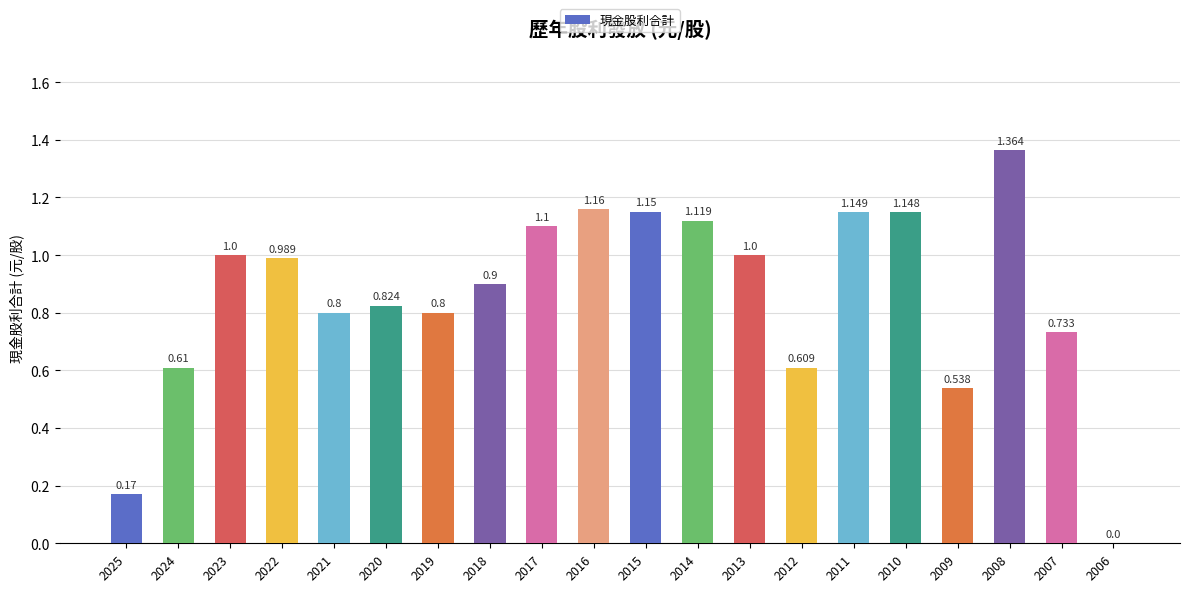

List the labels in order of value, smallest first.

2006, 2025, 2009, 2012, 2024, 2007, 2021, 2019, 2020, 2018, 2022, 2023, 2013, 2017, 2014, 2010, 2011, 2015, 2016, 2008